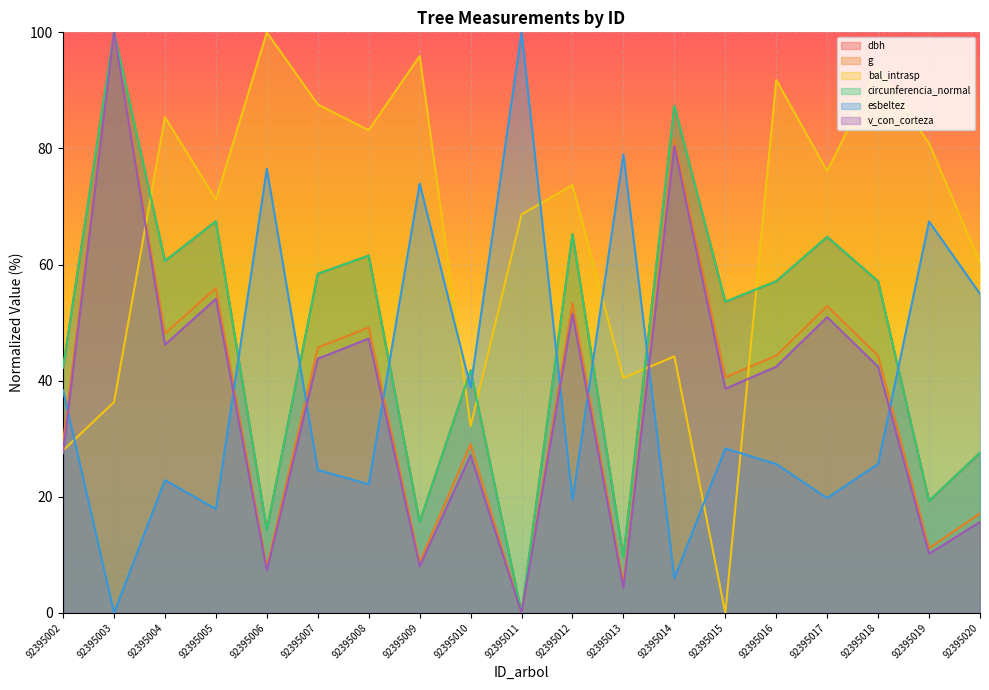

How many values in the v_con_corteza series exceed 42?

10